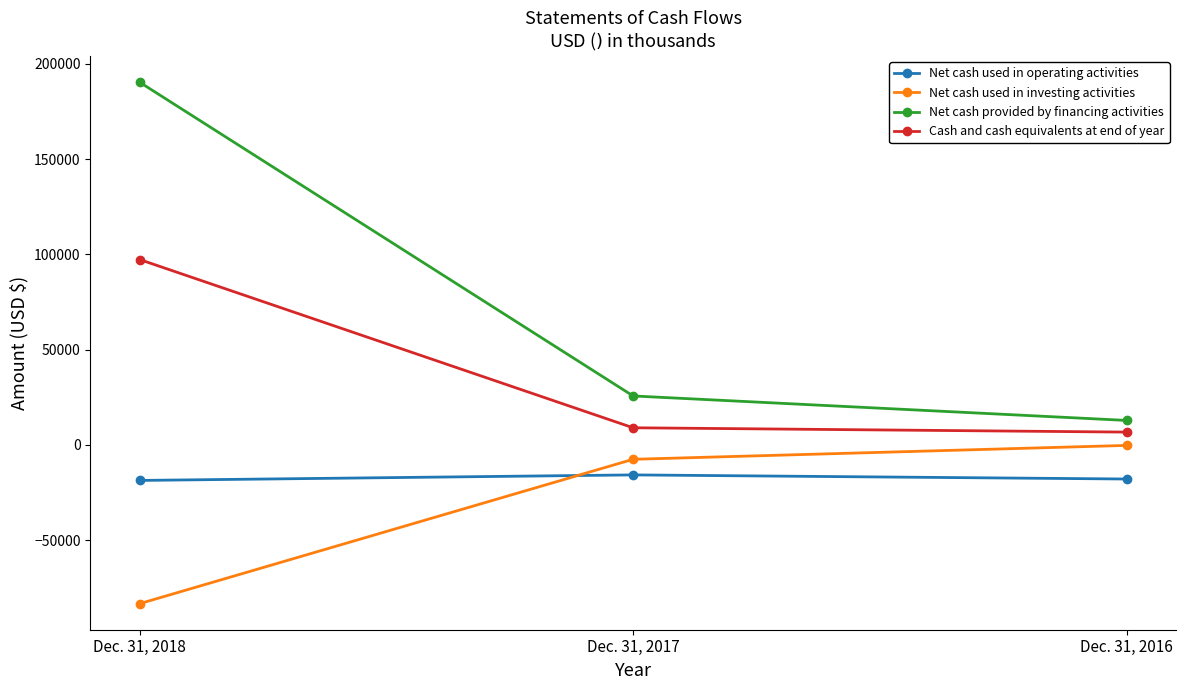

Rank the categories by Cash and cash equivalents at end of year value from highest to lowest.

Dec. 31, 2018, Dec. 31, 2017, Dec. 31, 2016